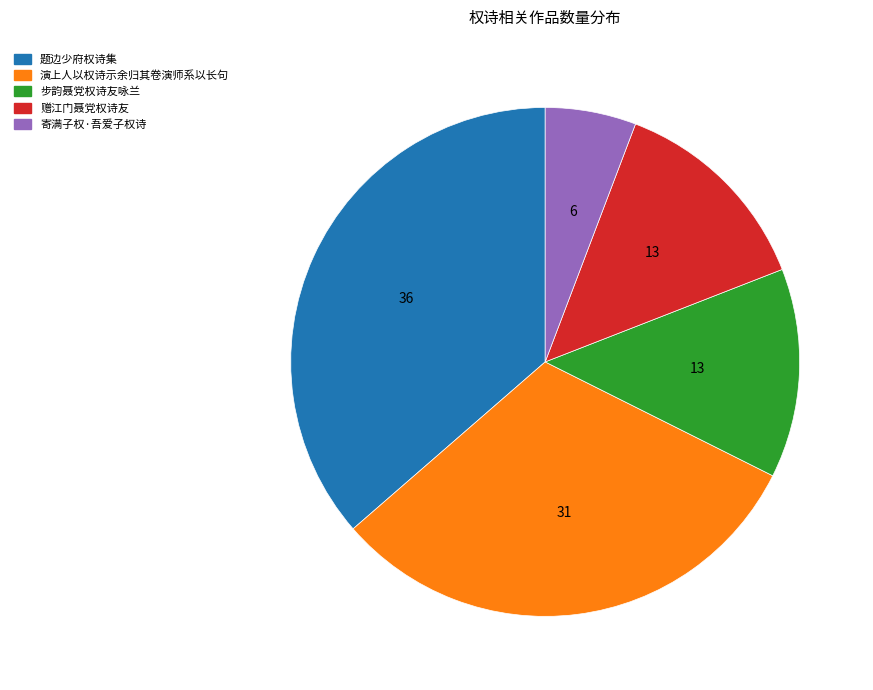

Is it true that 寄满子权·吾爱子权诗 is 6% of the pie?

True